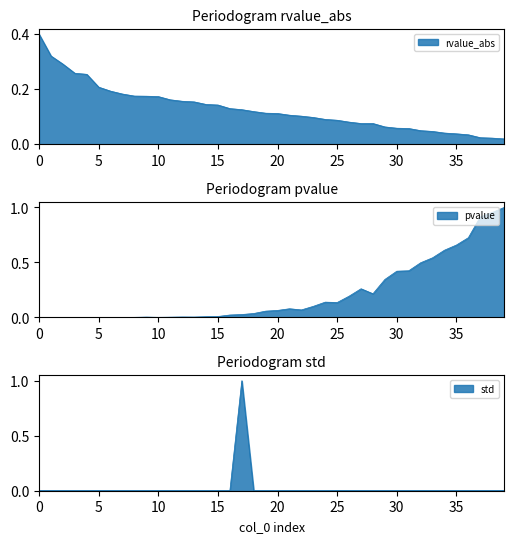

In pvalue, how many points are lower than both neighbors (excluding endpoints)?

5